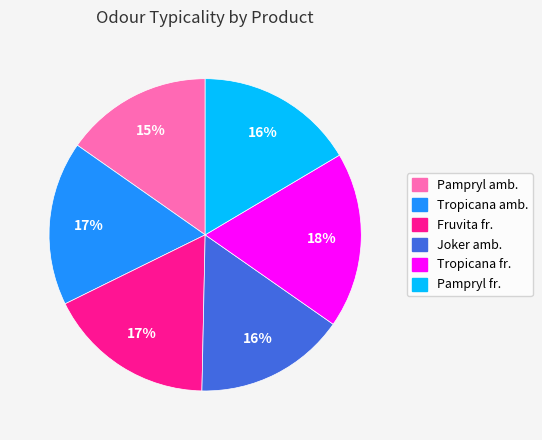

What is the largest slice in the pie chart?

Tropicana fr.